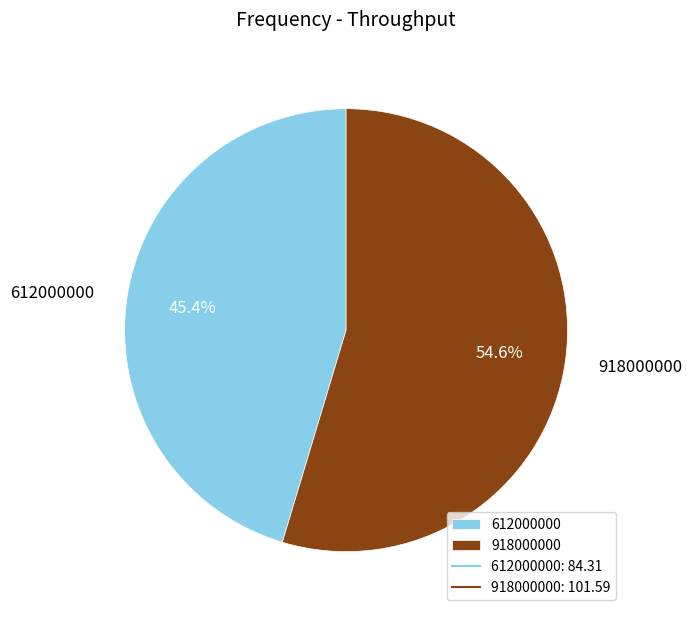

What percentage is the 918000000 slice, to the nearest percent?

55%